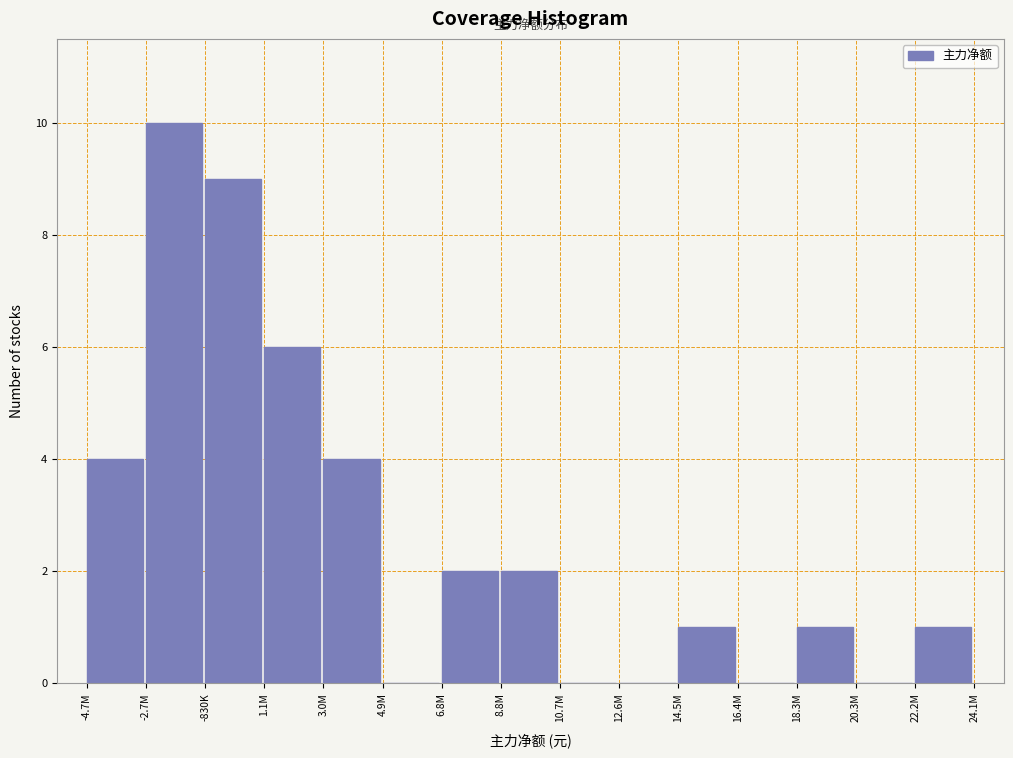

Reading left to right, what are all the values shown in this chart?

-4.7M=4	-2.7M=10	-830K=9	1.1M=6	3.0M=4	4.9M=0	6.8M=2	8.8M=2	10.7M=0	12.6M=0	14.5M=1	16.4M=0	18.3M=1	20.3M=0	22.2M=1